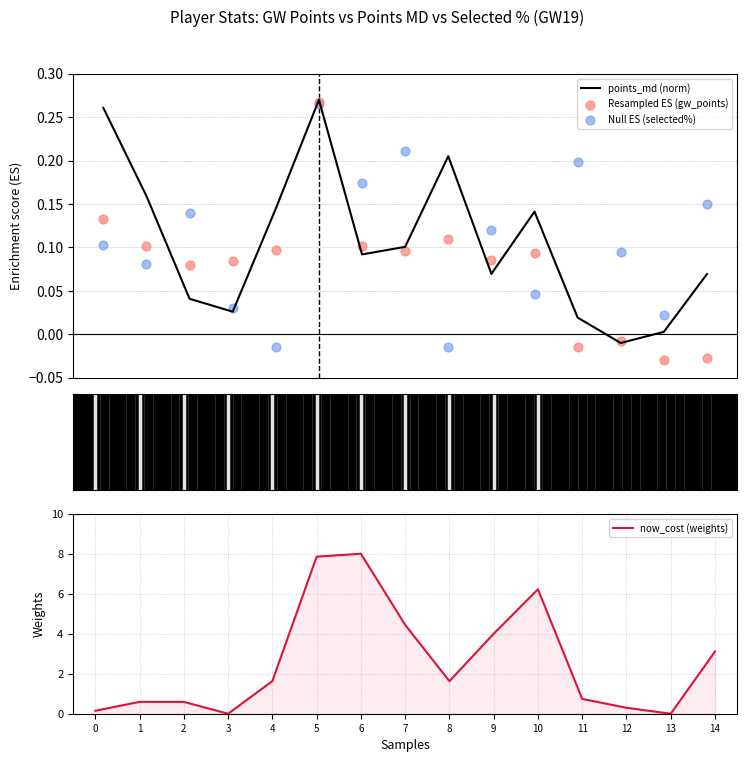

Which series has the largest total across all categories?

now_cost (weights)